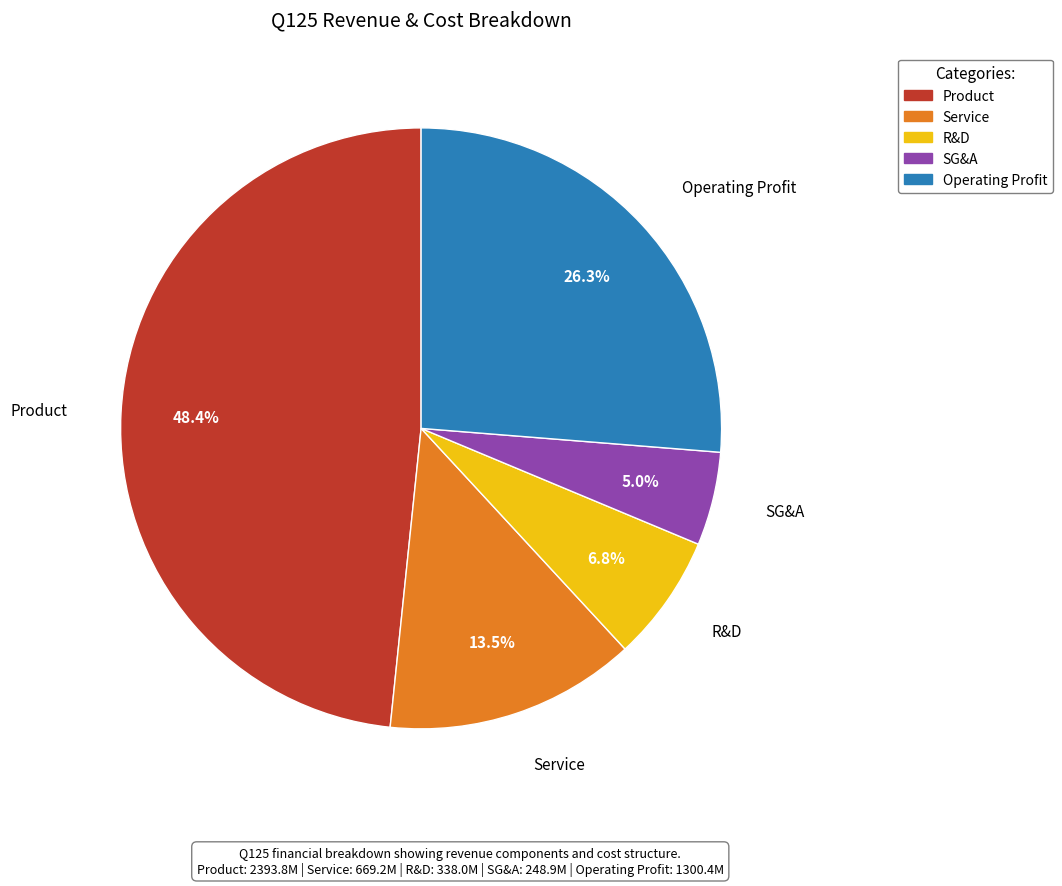

How many segments does this pie chart have?

5